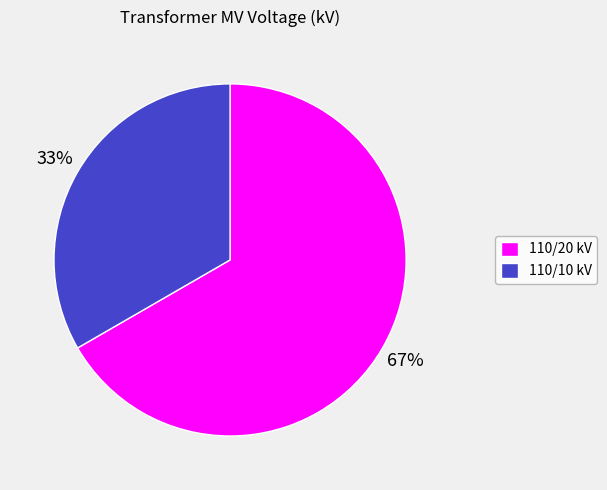

How many segments does this pie chart have?

2